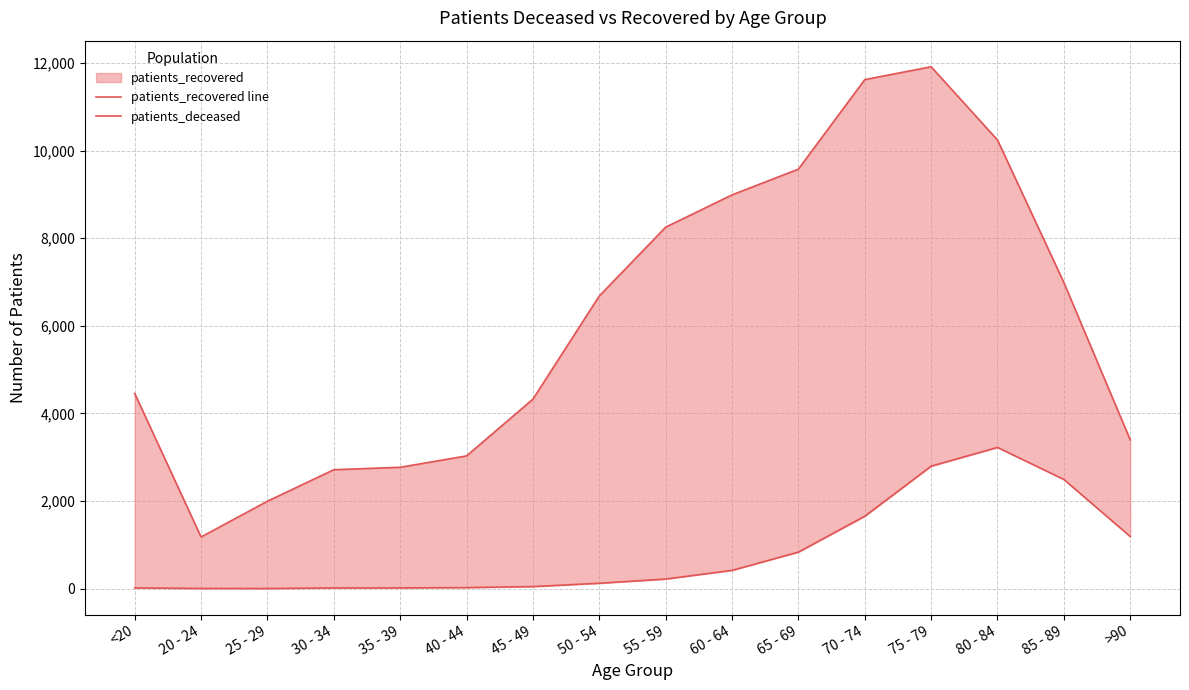

What is the label of the 6th point from the left?

40 - 44